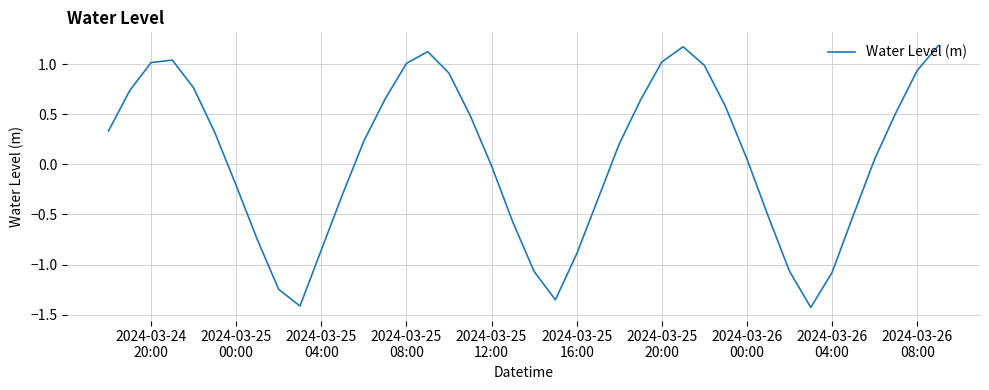

What is the maximum value shown in the chart?

1.2